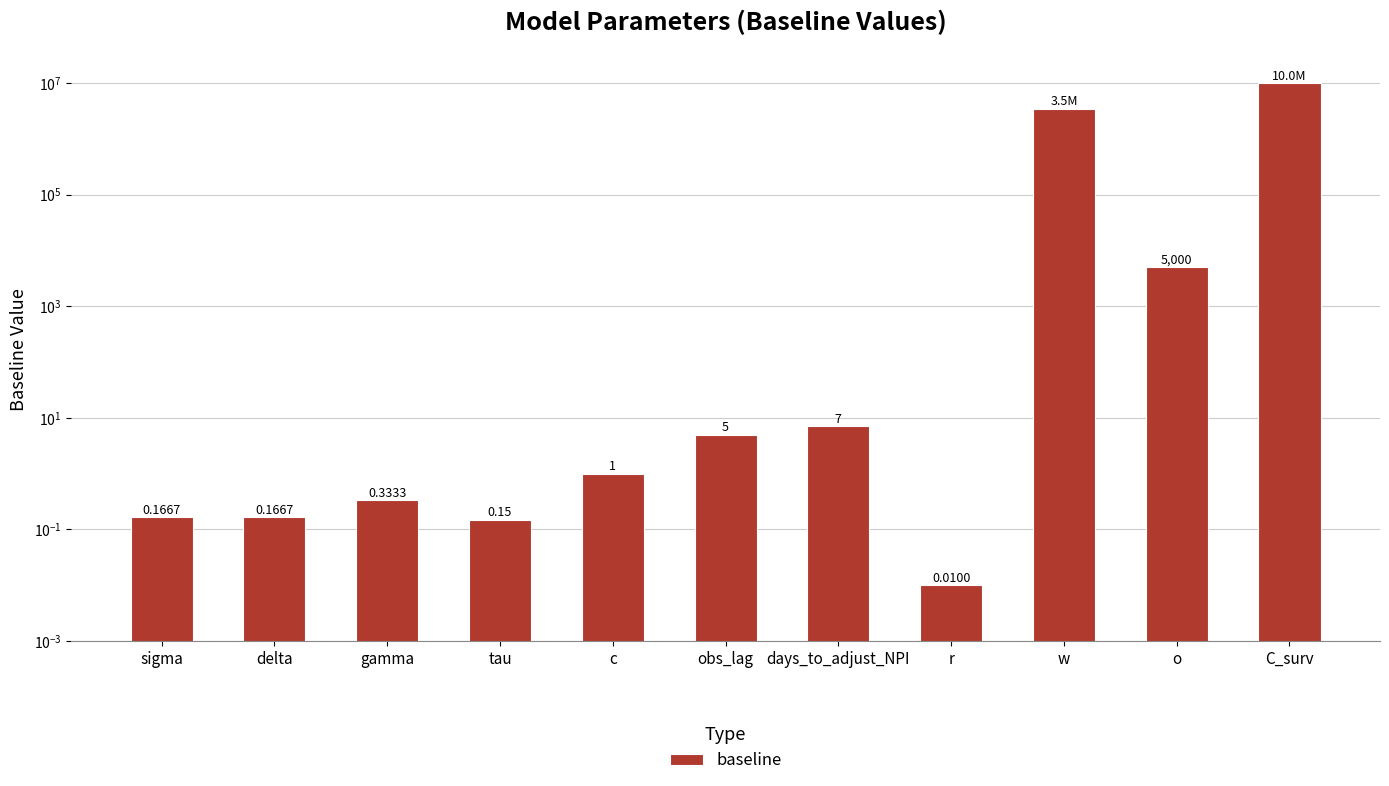

What position from the right is tau?

8